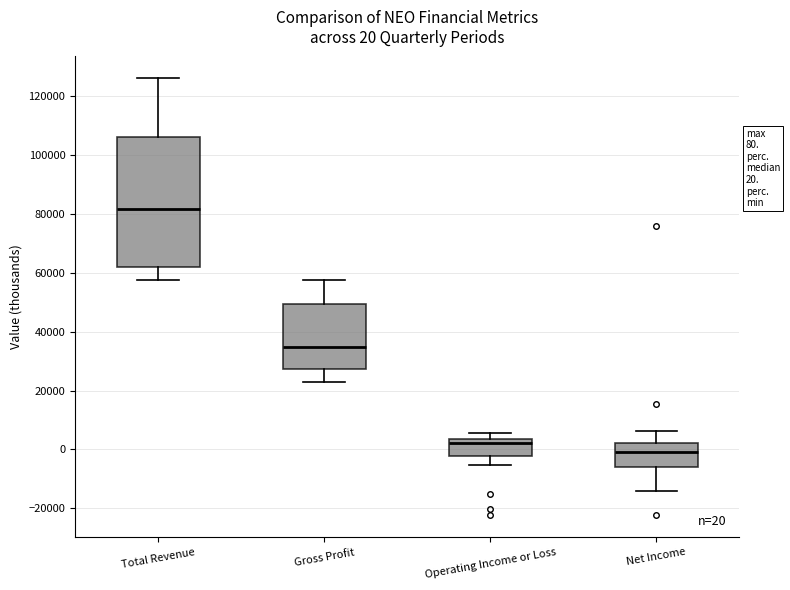

Which box is the tallest, from its lower edge to its upper edge?

Total Revenue